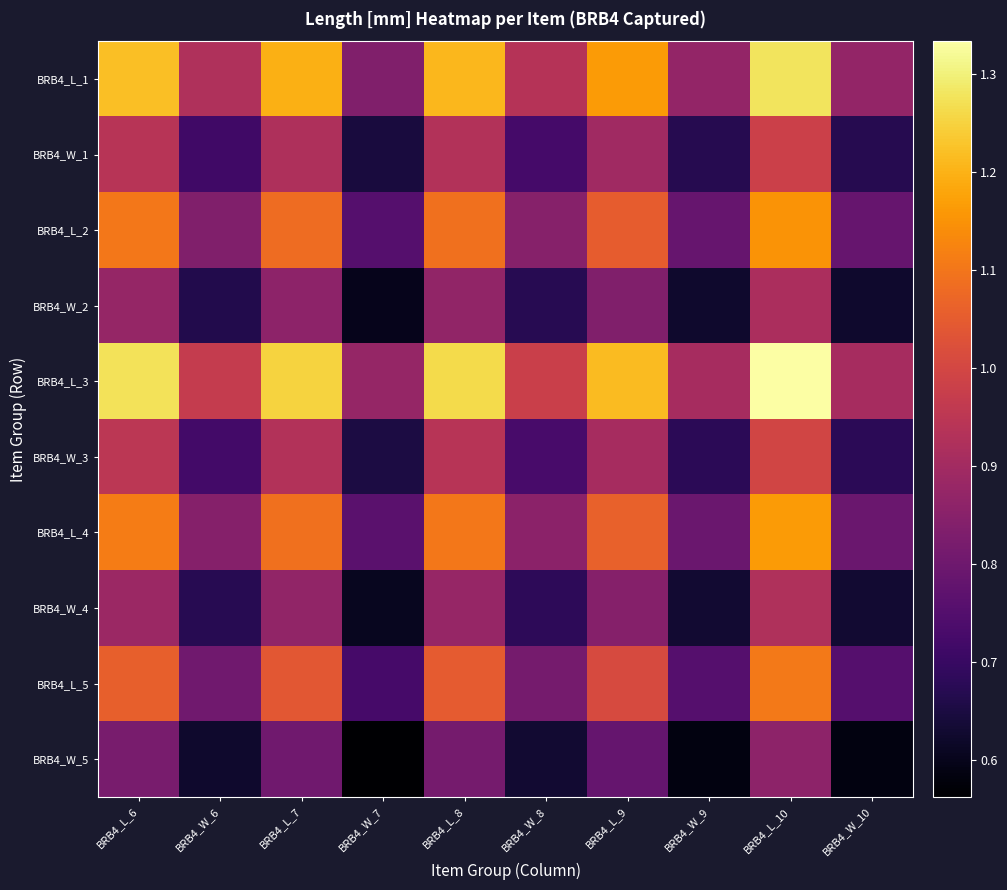

Rank the series by their maximum value, from highest to lowest.

BRB4_L_3, BRB4_L_1, BRB4_L_4, BRB4_L_2, BRB4_L_5, BRB4_W_3, BRB4_W_1, BRB4_W_4, BRB4_W_2, BRB4_W_5